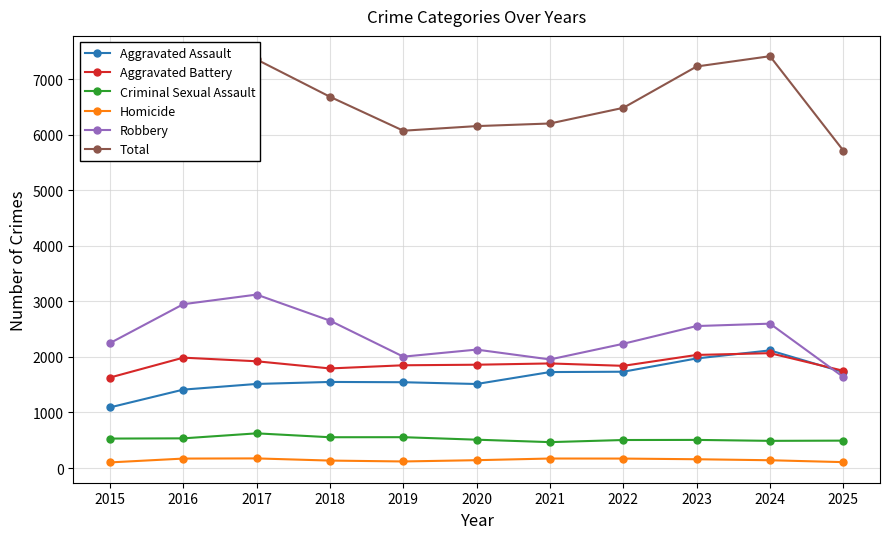

True or false: Total has more than 2 points higher than both neighbors.

False